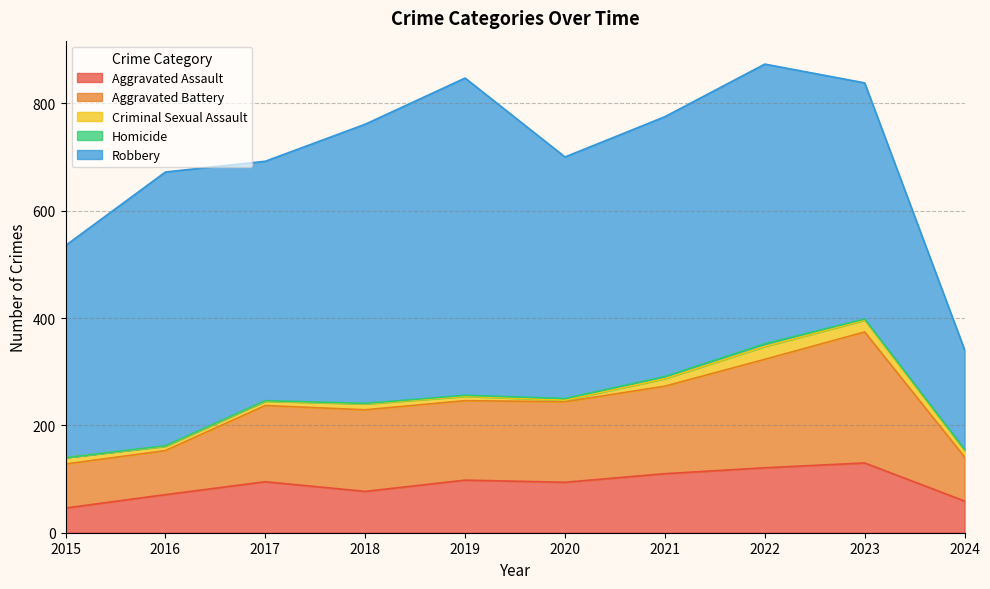

At how many categories does at least one series exceed 341?

9